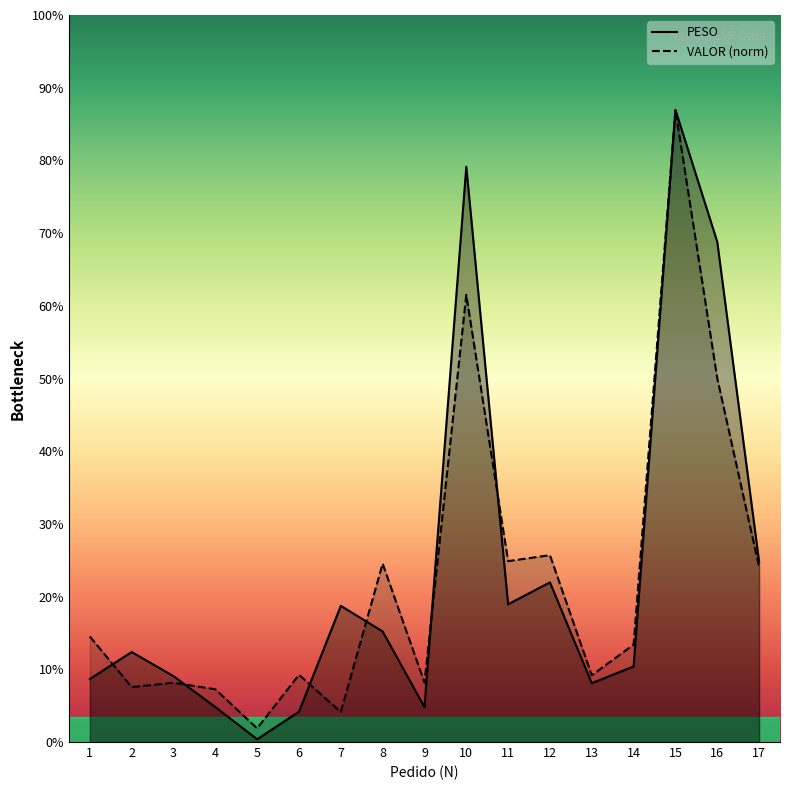

True or false: PESO and VALOR intersect in this chart.

True